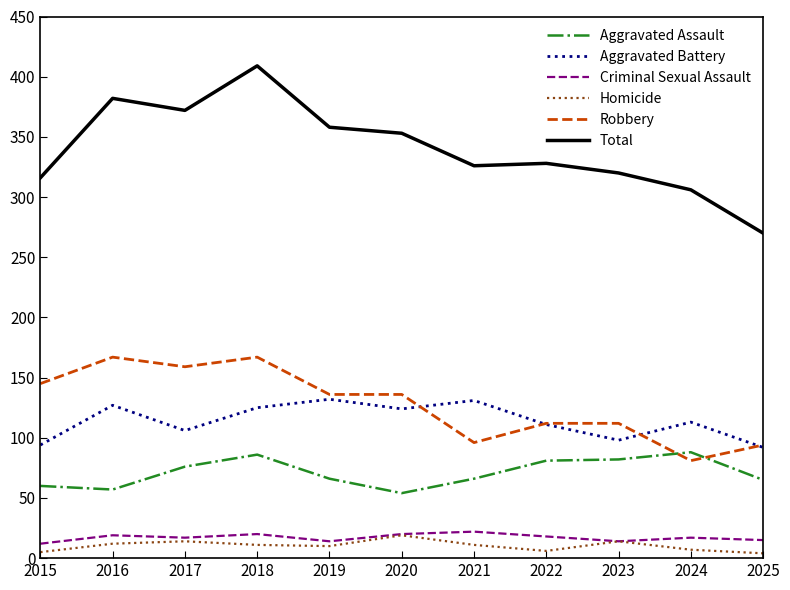

True or false: Homicide and Robbery cross at least once.

False